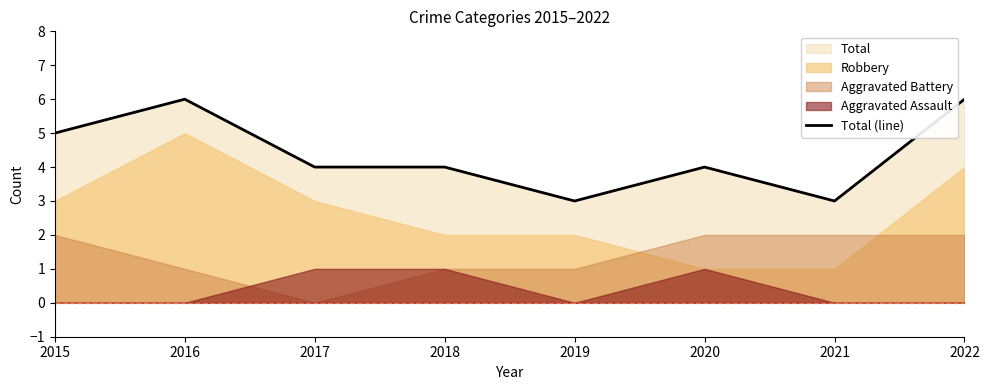

What is the difference between the second highest and second lowest values?

3